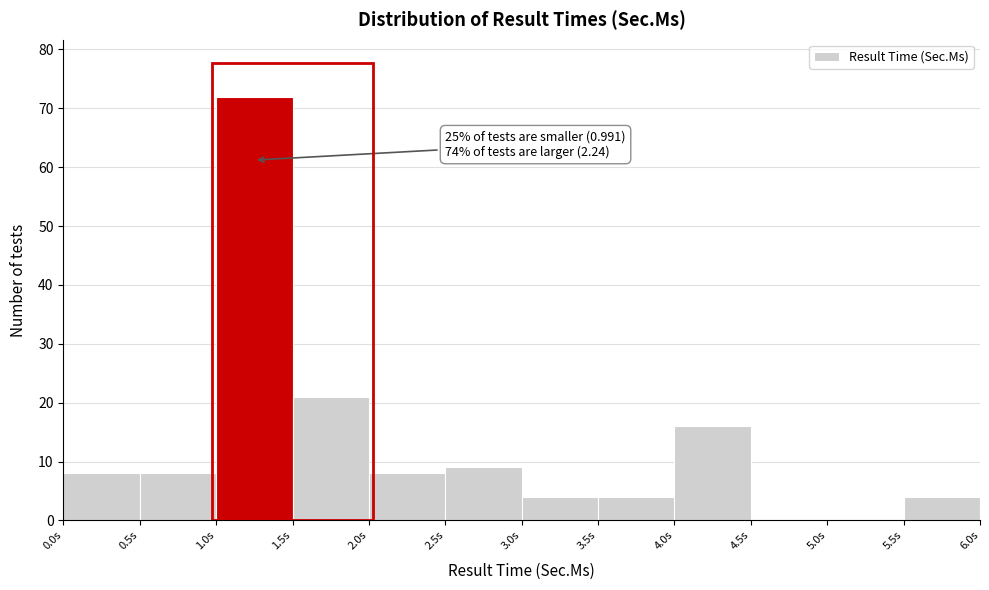

Which range on the x-axis has the tallest bar?

1.0 to 1.5